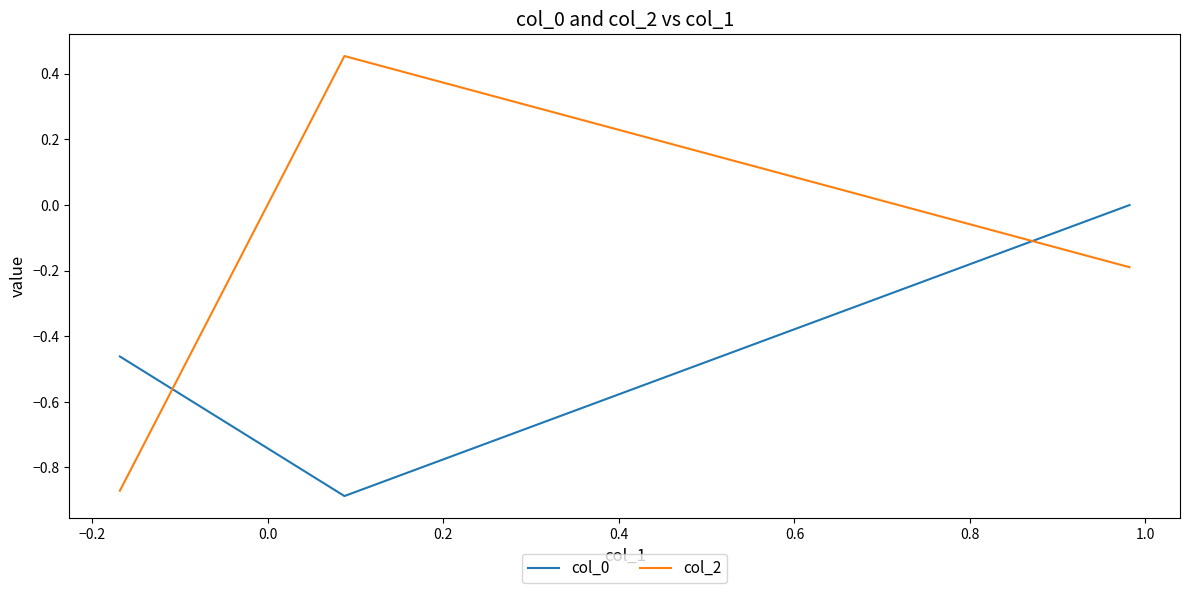

Count the number of data series in this chart.

2